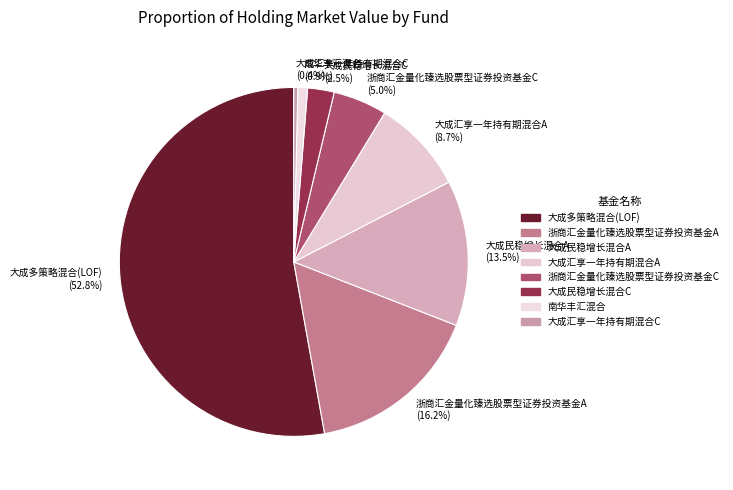

To the nearest percent, what portion does 大成汇享一年持有期混合A represent?

9%